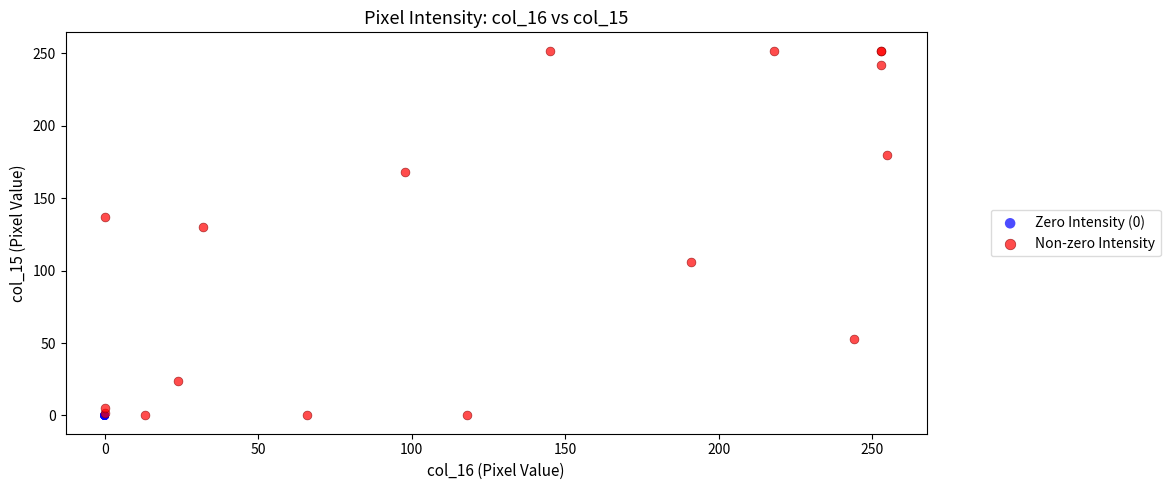

What are all the series names shown in the legend?

Zero Intensity (0), Non-zero Intensity